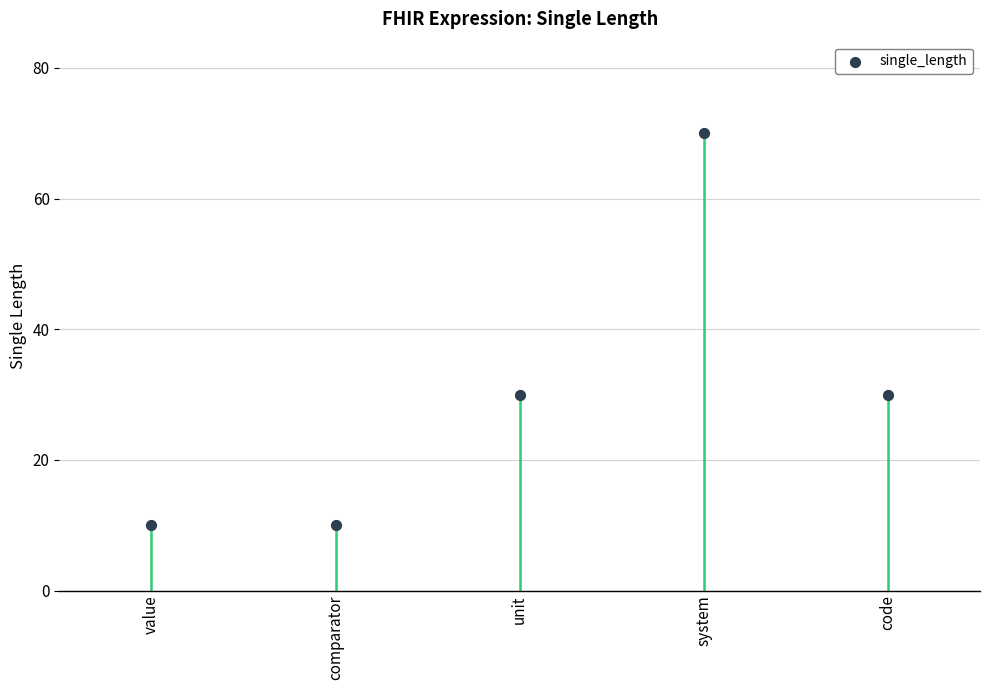

What is the average Y value?

30